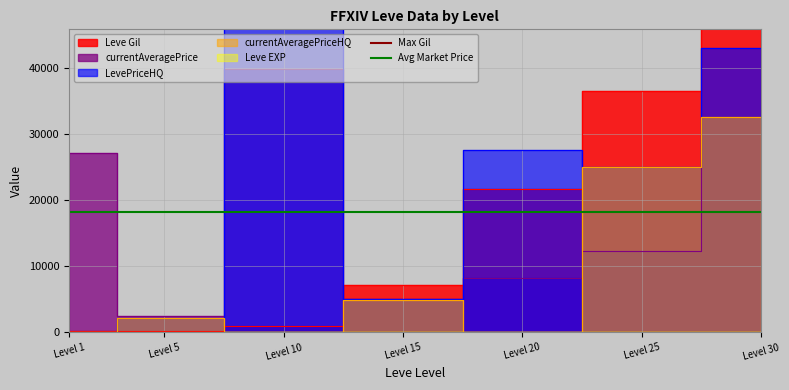

Is it true that Avg Market Price equals 18218 at Level 1?

True